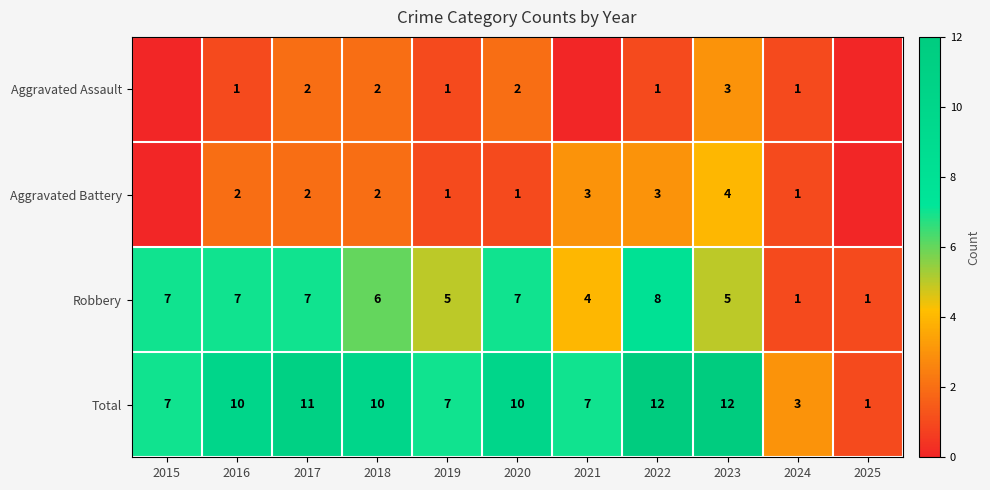

At 2023, list the series in order from largest to smallest.

Total, Robbery, Aggravated Battery, Aggravated Assault